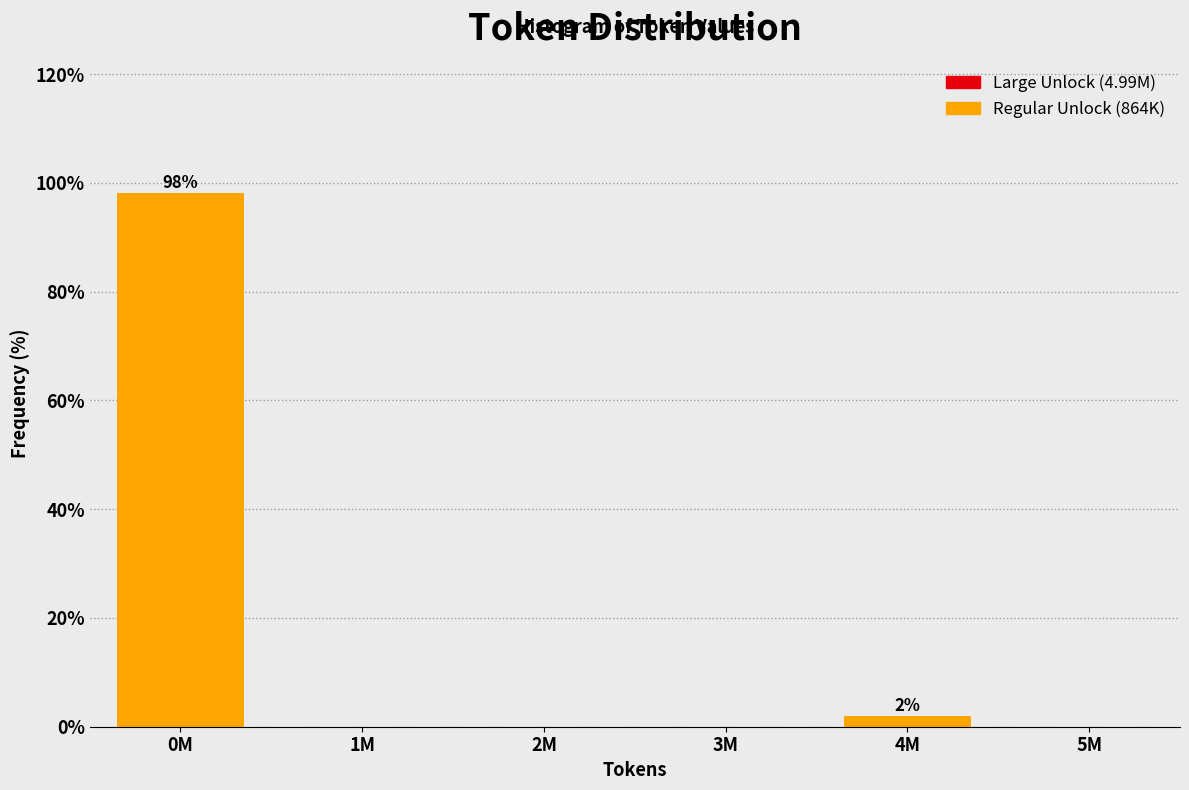

Reading left to right, extract all data points from this chart.

0M=98.1	1M=0.0	2M=0.0	3M=0.0	4M=1.9	5M=0.0